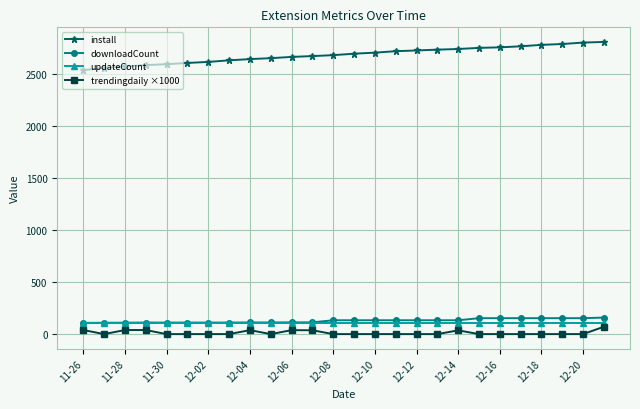

At how many categories does at least one series exceed 1371?

26